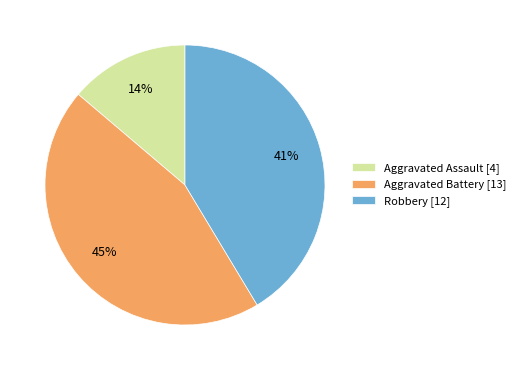

Approximately how many times larger is the value at Aggravated Assault compared to Aggravated Battery?

0.3